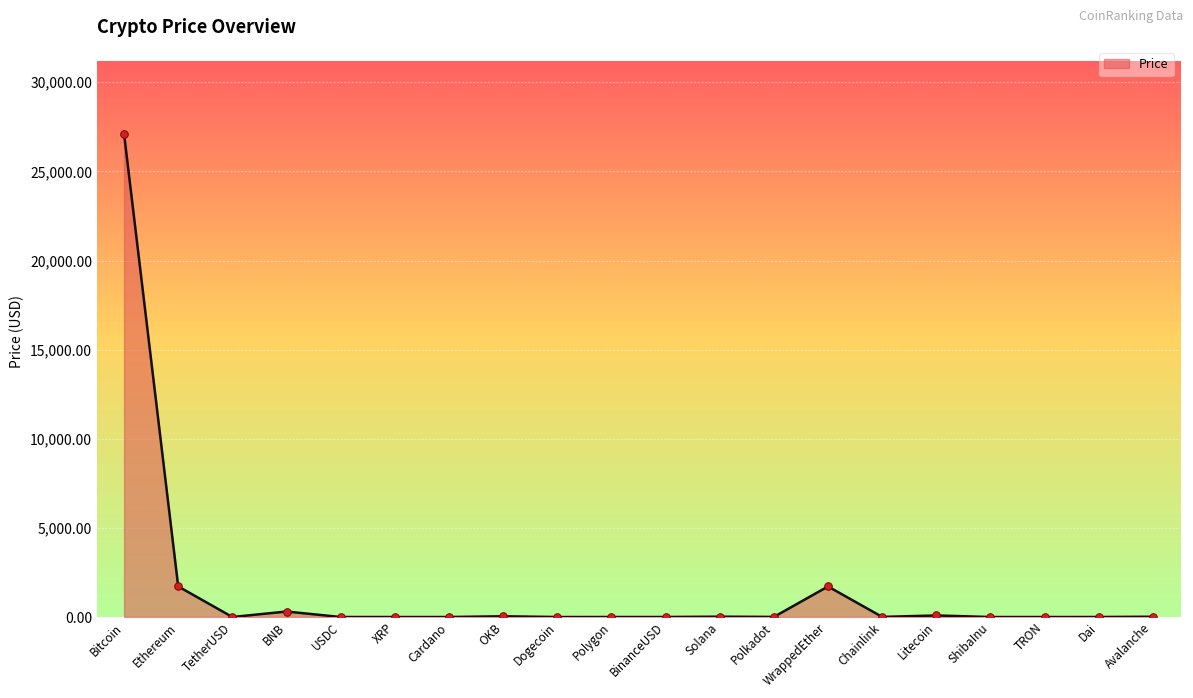

Between TRON and WrappedEther, which is larger?

WrappedEther